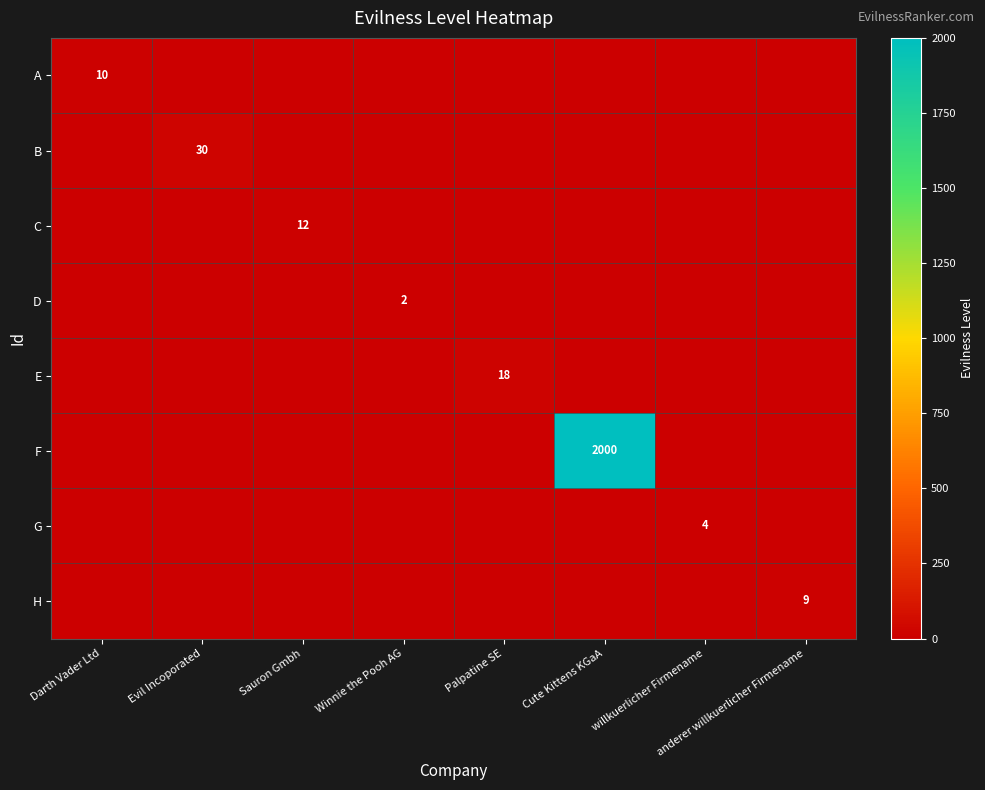

Is it true that C equals 17 at Sauron Gmbh?

False